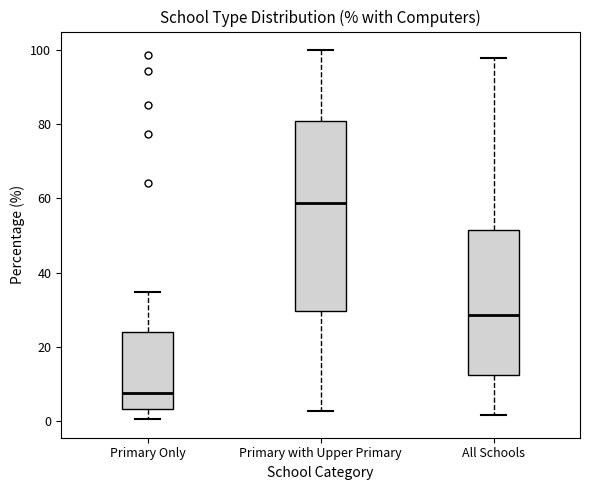

Which box has the highest median line?

Primary with Upper Primary